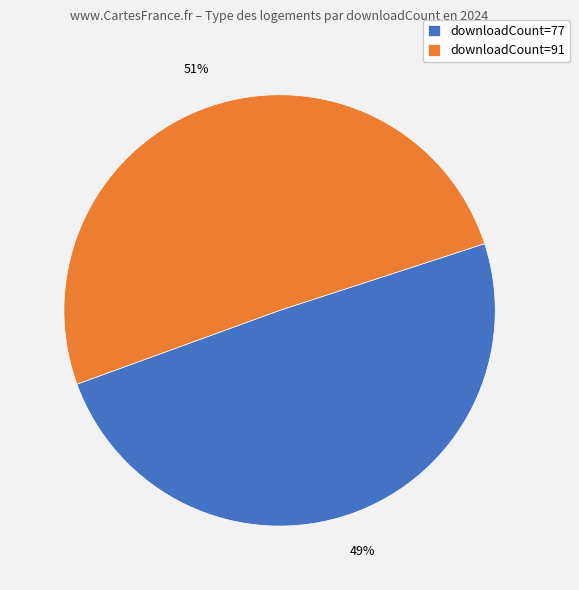

What is the largest slice in the pie chart?

downloadCount=91